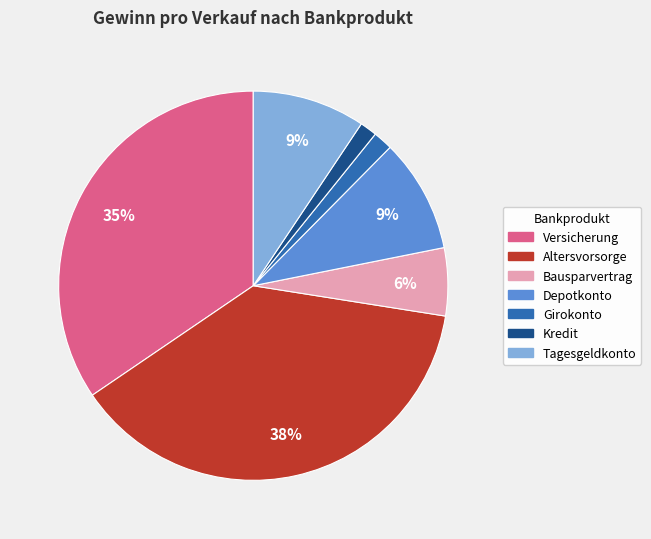

To the nearest percent, what portion does Altersvorsorge represent?

38%